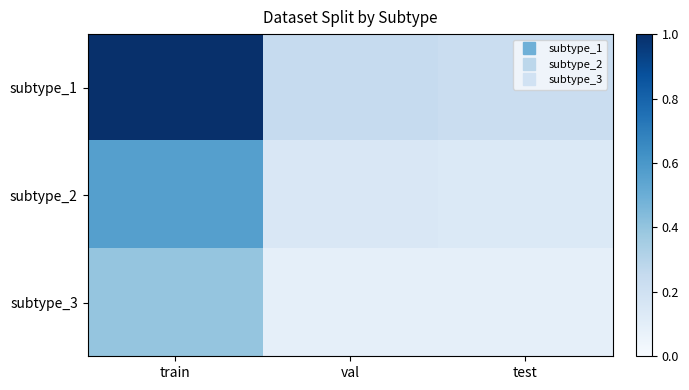

Which has a higher value, test or train?

train